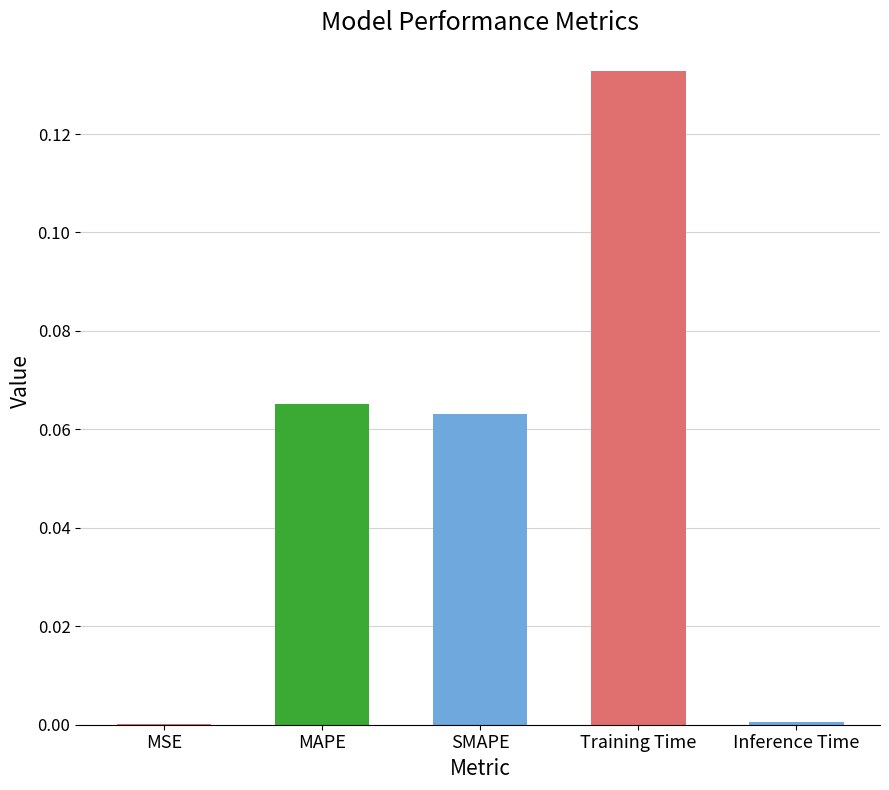

Which category has the highest value across all series?

Training Time